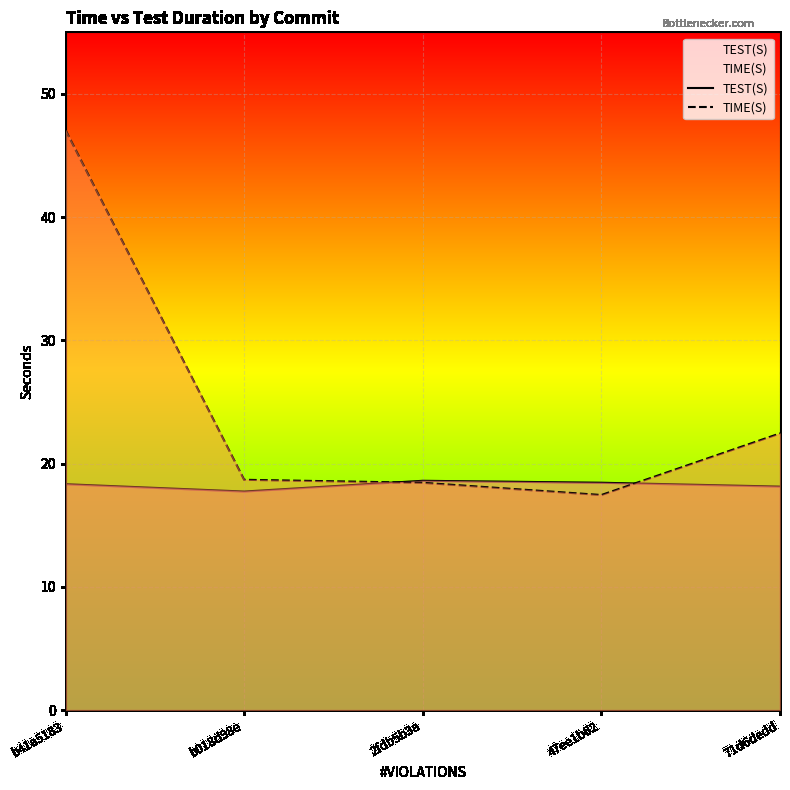

Reading left to right, transcribe all the data shown in this chart.

TEST(S): 18.3	17.7	18.6	18.4	18.1
TIME(S): 47.1	18.7	18.4	17.5	22.5